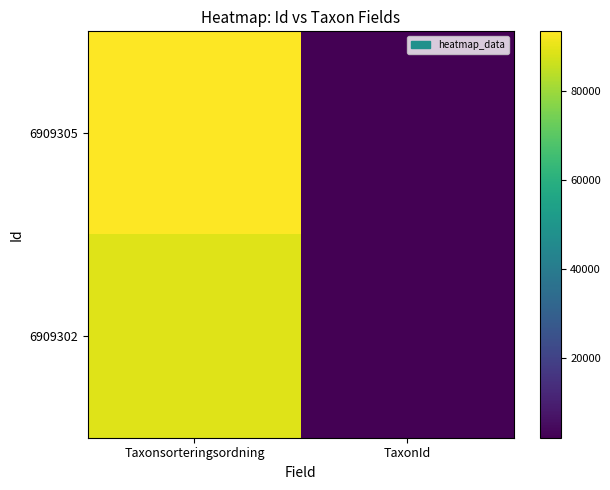

What is the total value across all series at Taxonsorteringsordning?

182231